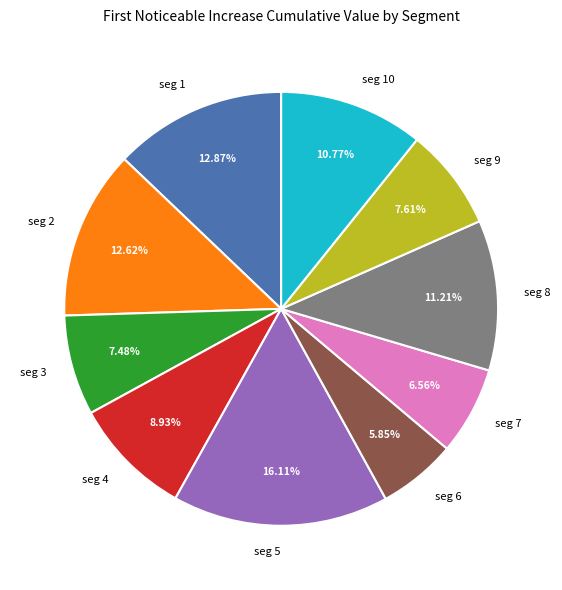

Which slice is the smallest?

seg 6